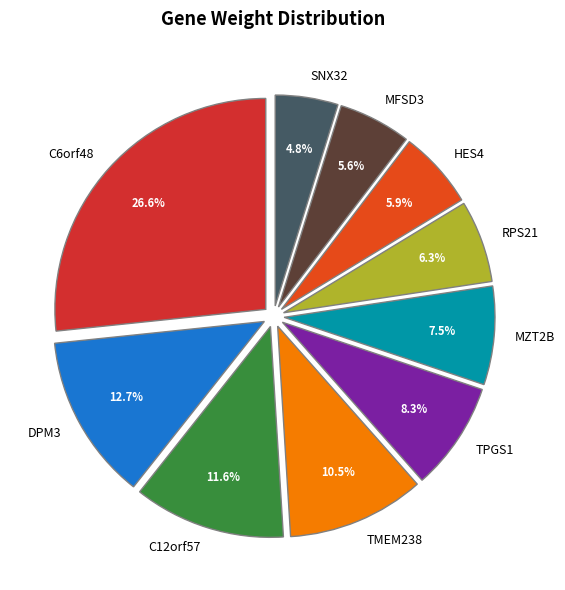

How many segments does this pie chart have?

10